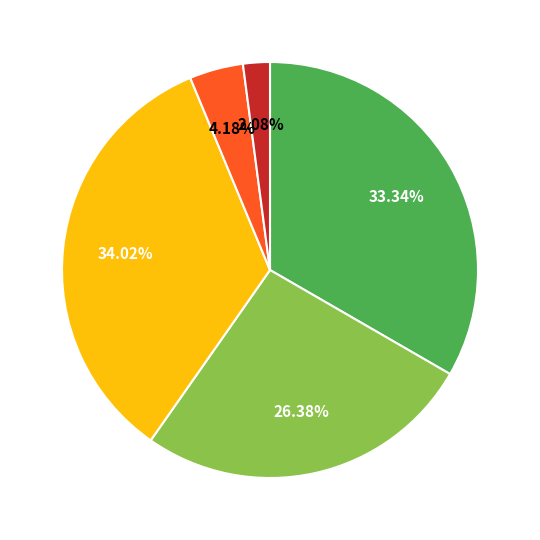

To the nearest percent, what is the difference between the largest and smallest slice percentages?

32%